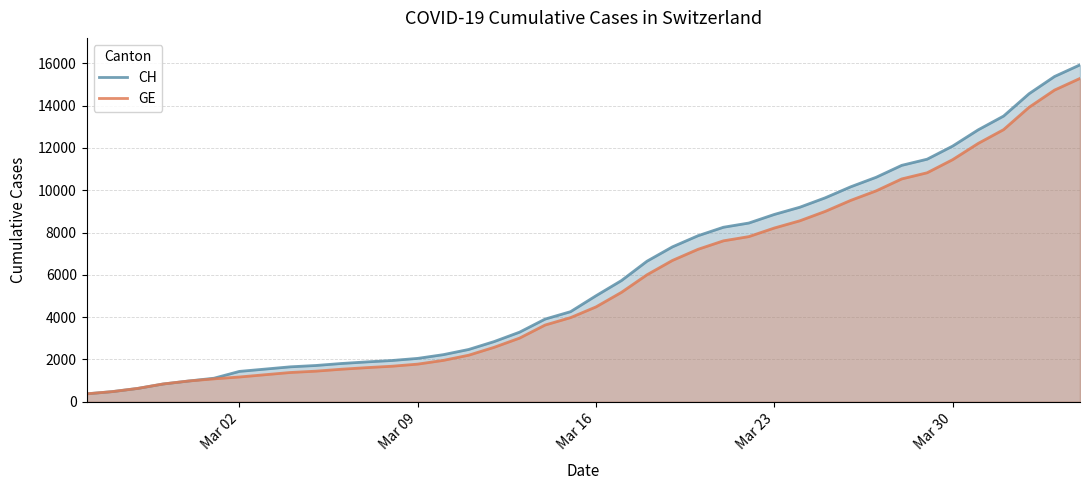

What is the value of the CH point at the 38th from the left?

14561